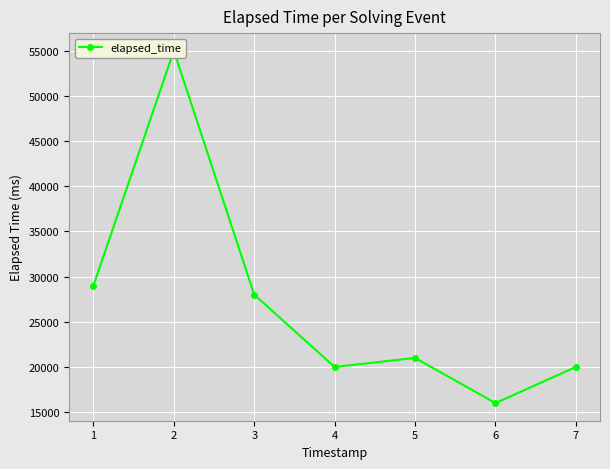

Between 7 and 5, which is larger?

5